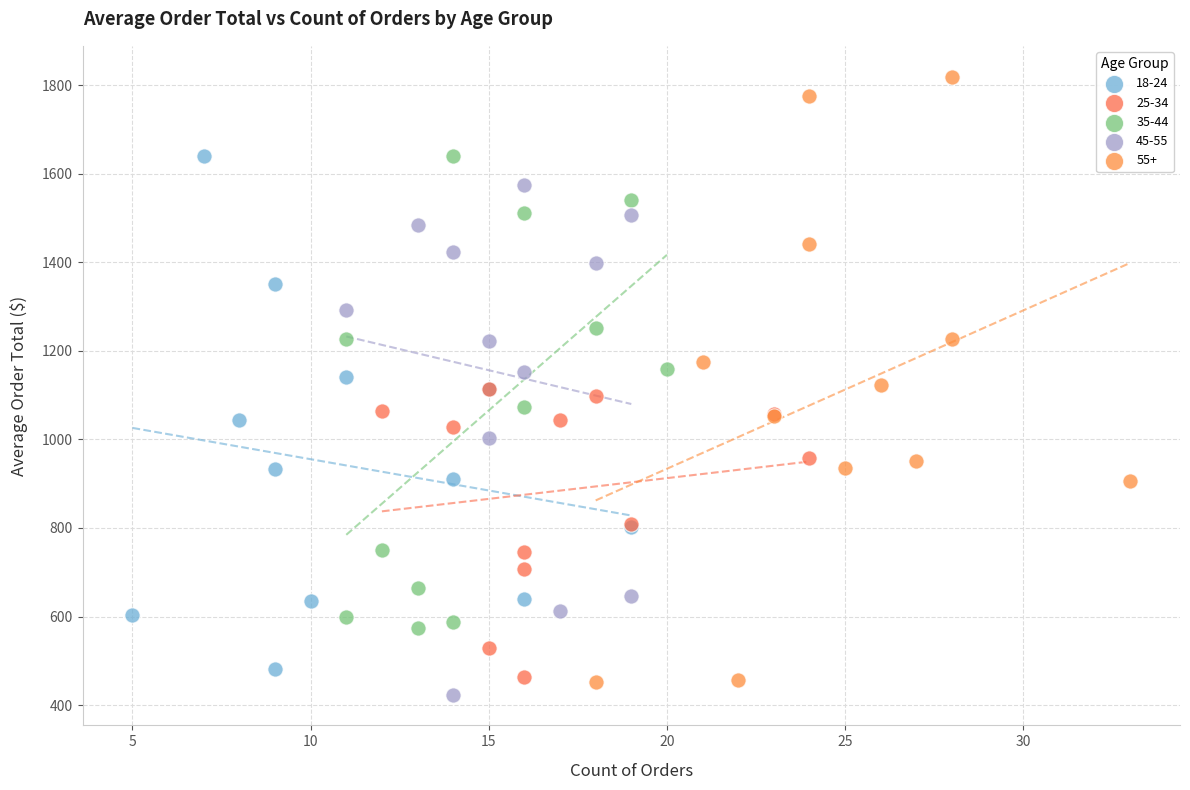

Which series contains the highest Y value?

55+